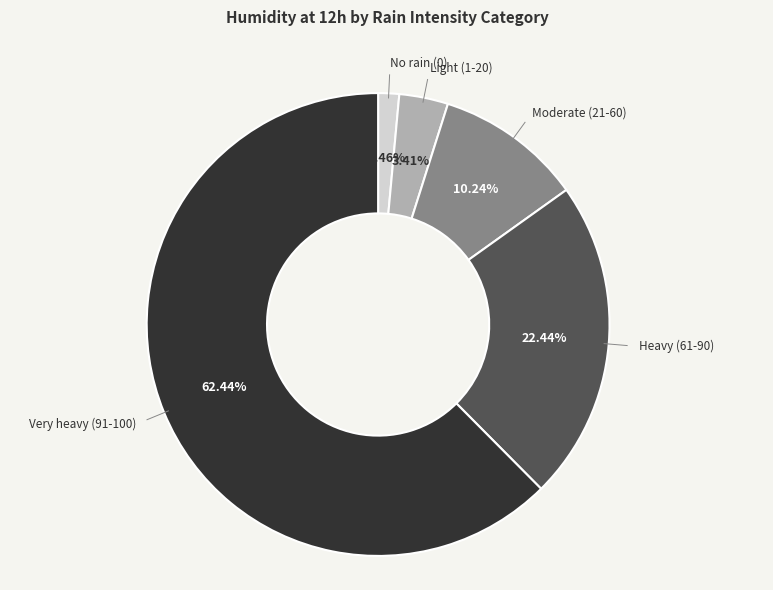

Is there a majority slice in this chart?

Yes